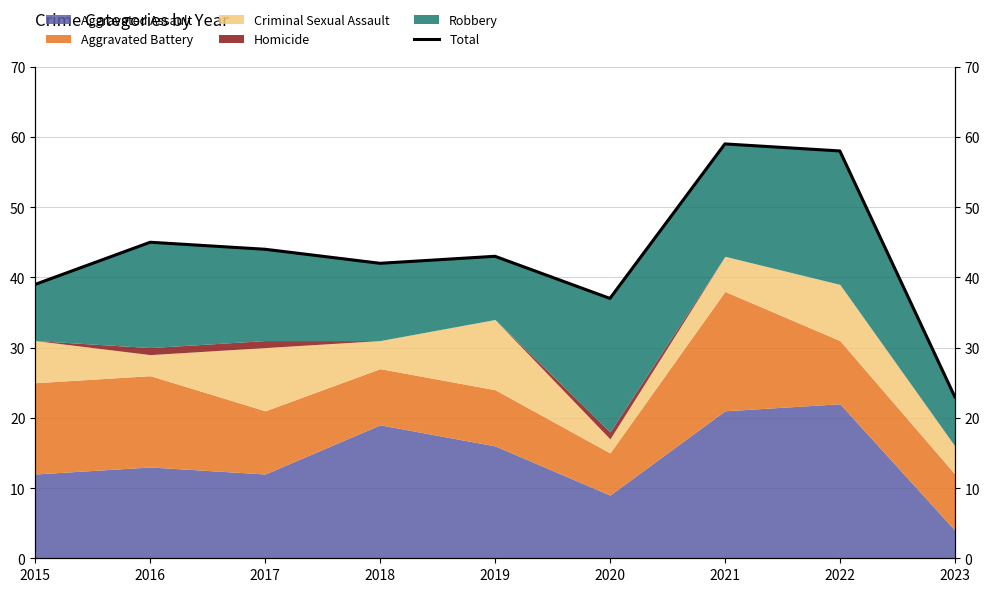

What is the sum of the values at 2019 and 2020?

80